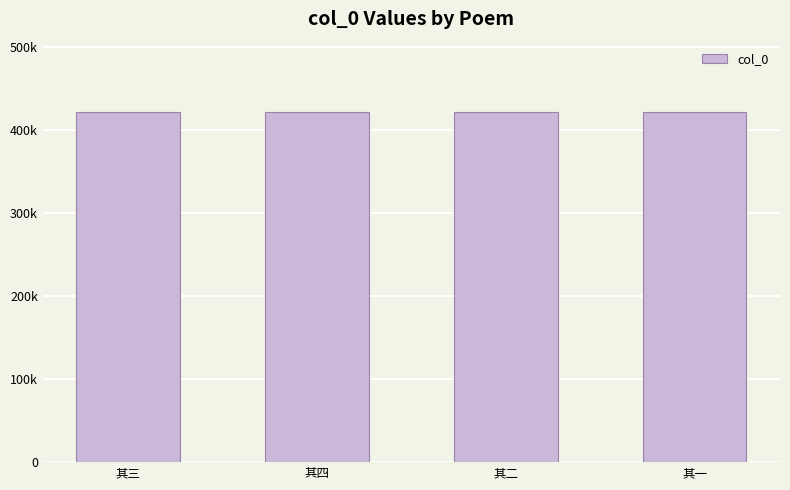

What value does the data have at 其二?

422184